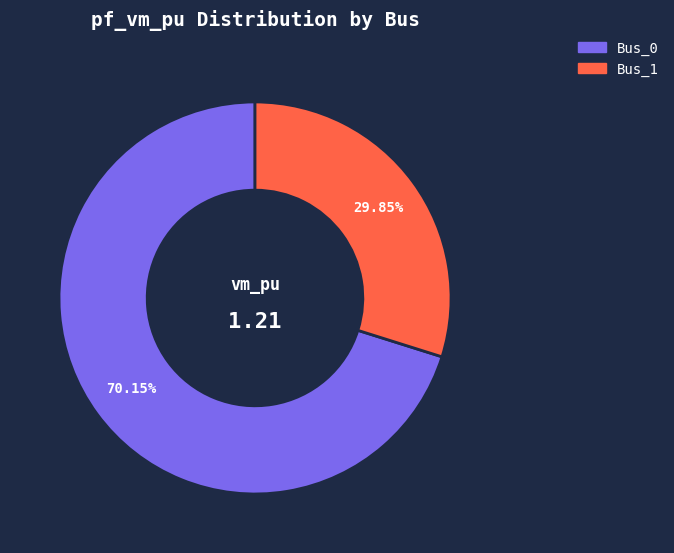

Is there a majority slice in this chart?

Yes